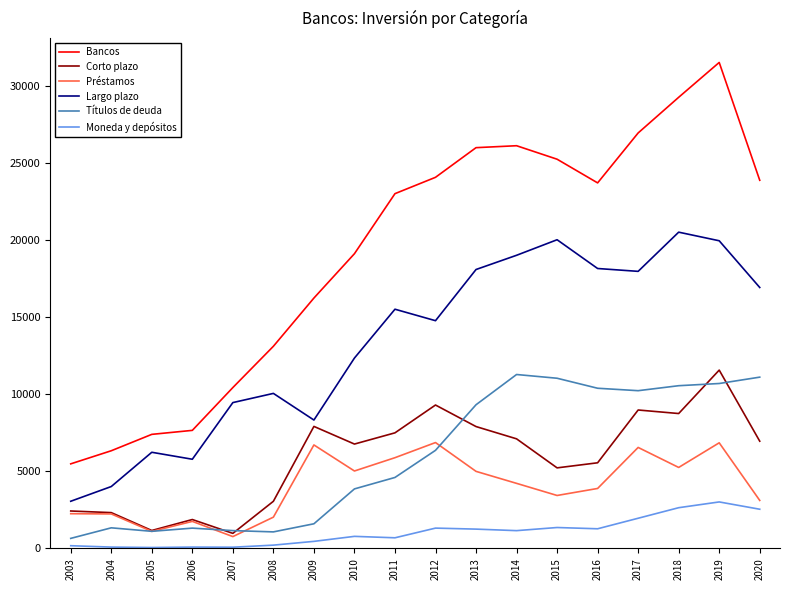

What is the maximum value for Préstamos?

6866